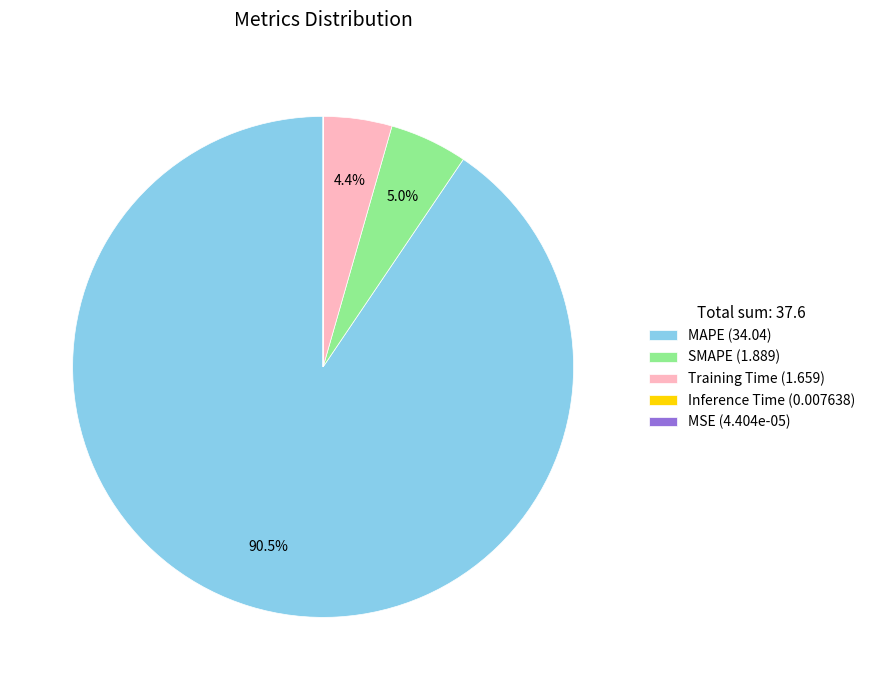

Is there a majority slice in this chart?

Yes